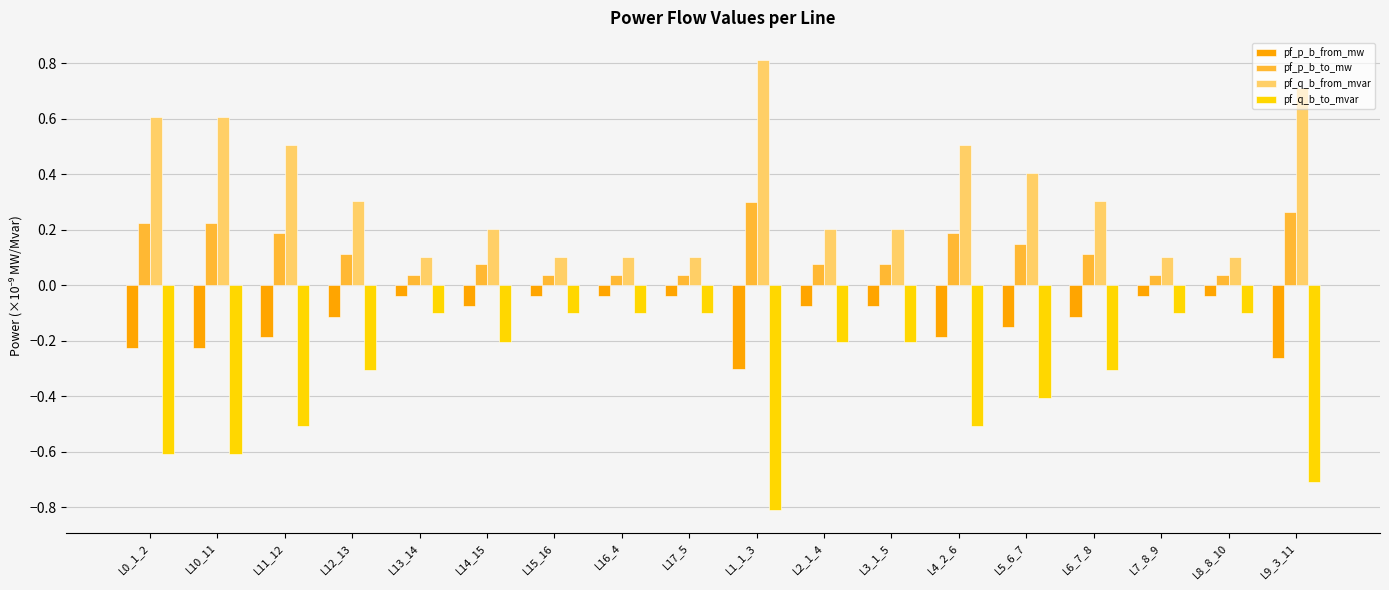

What is the maximum value shown in the chart?

0.8